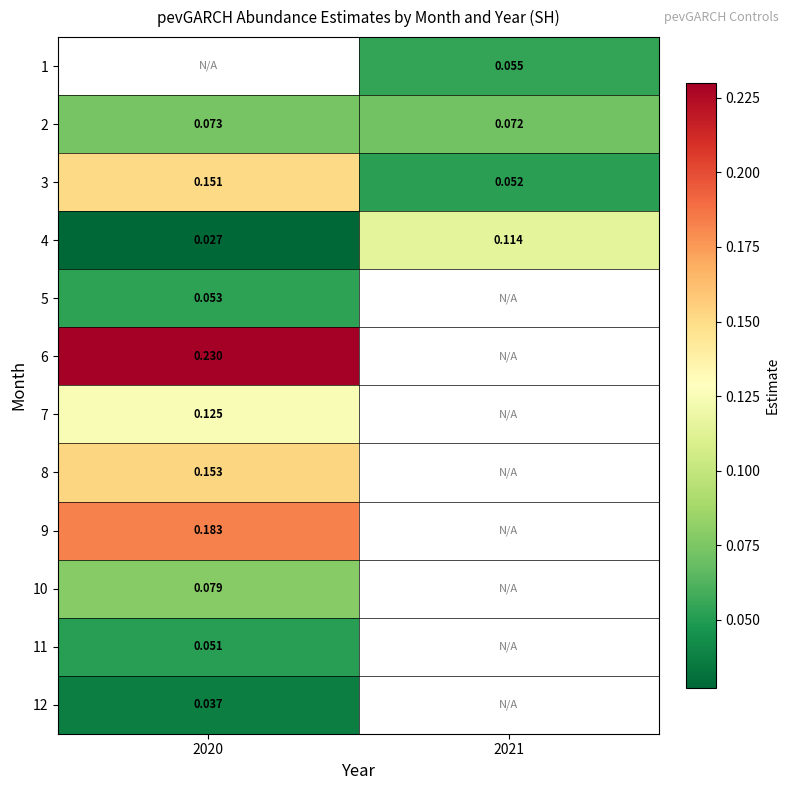

How many distinct data groups are displayed?

12